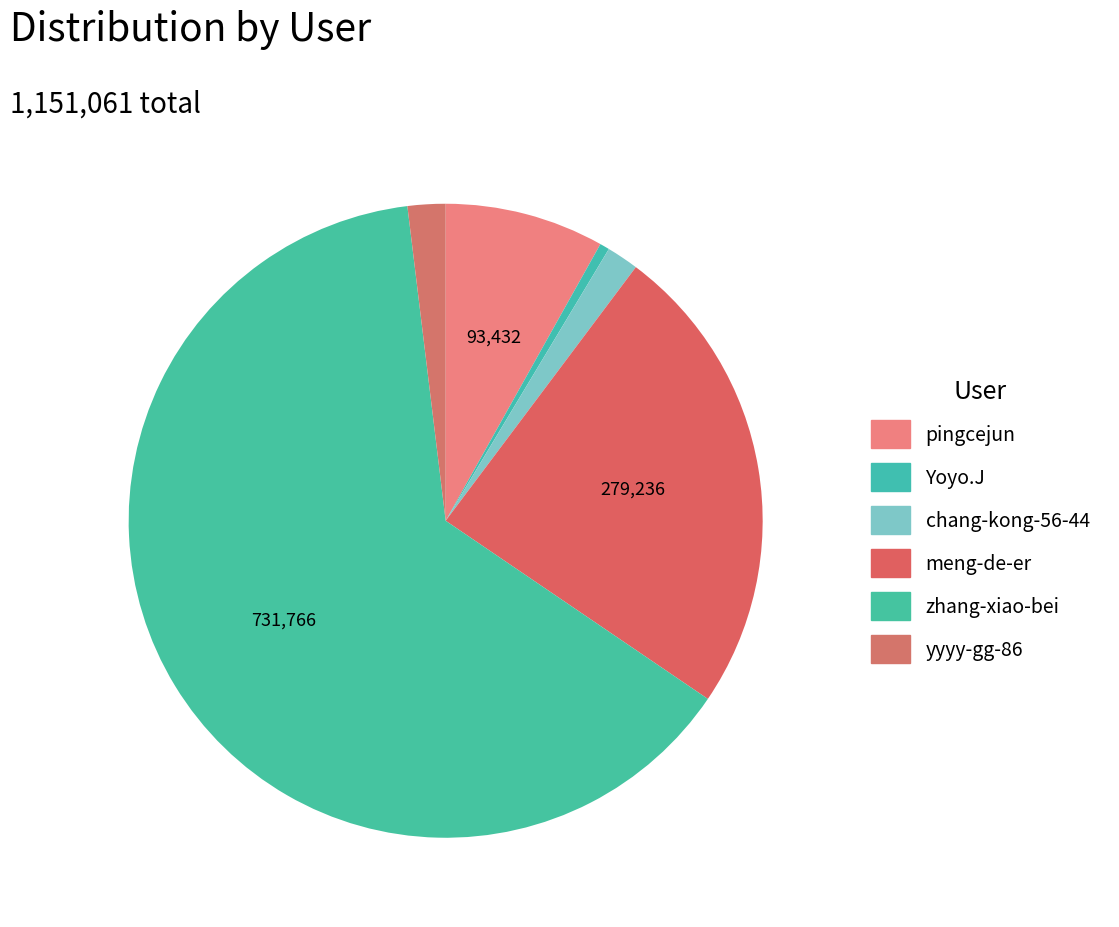

How many segments does this pie chart have?

6